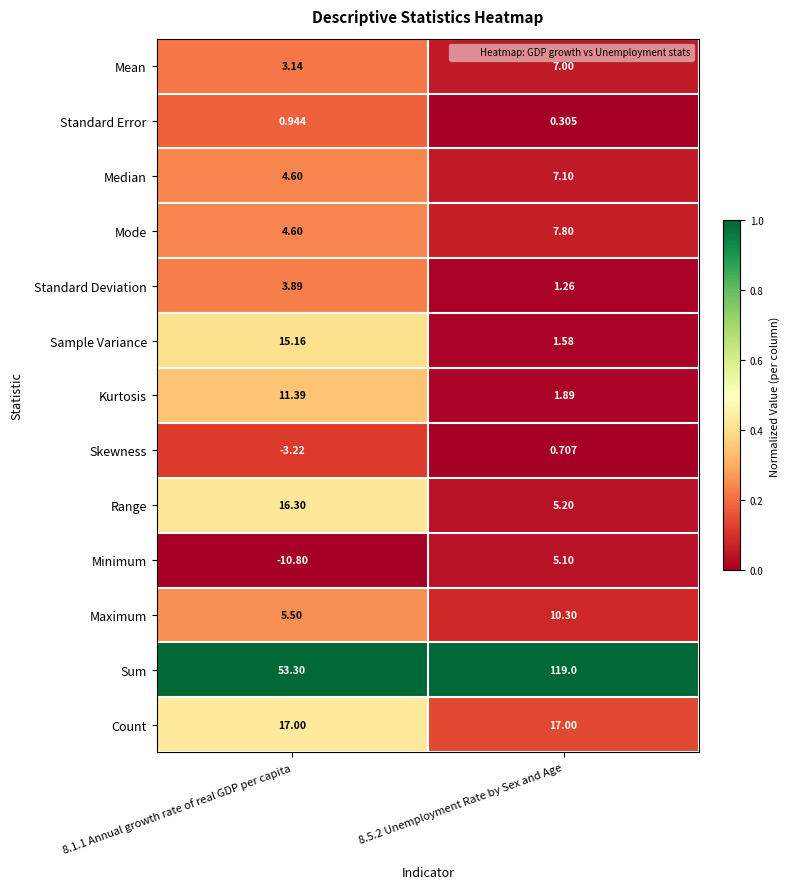

Which series has the largest total across all categories?

Sum